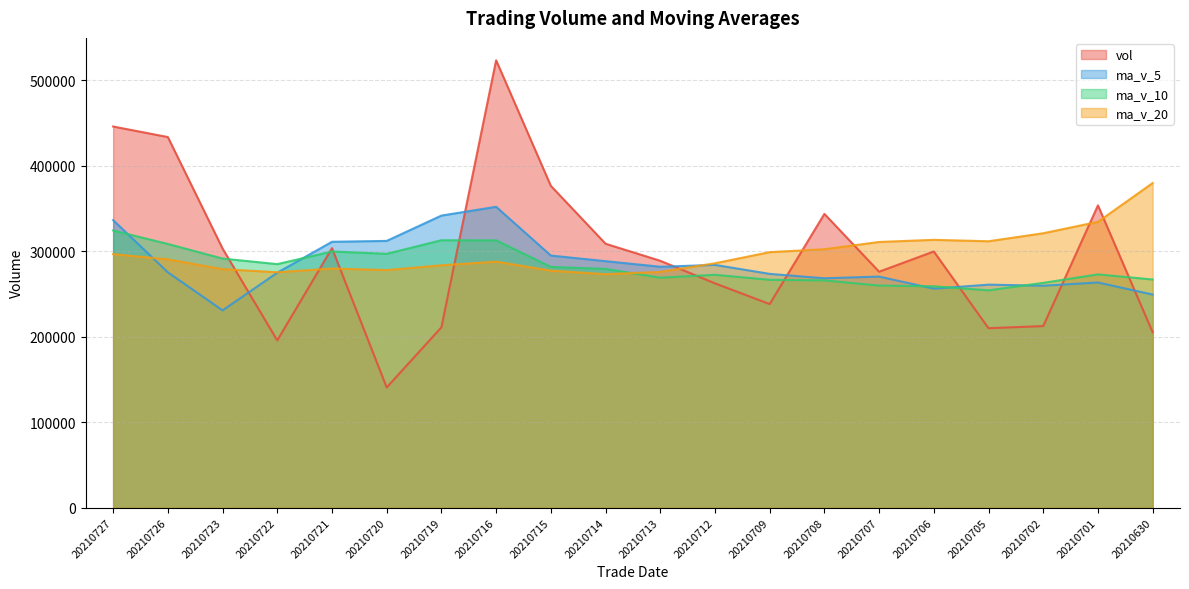

How many interior local peaks does the ma_v_20 series have?

3